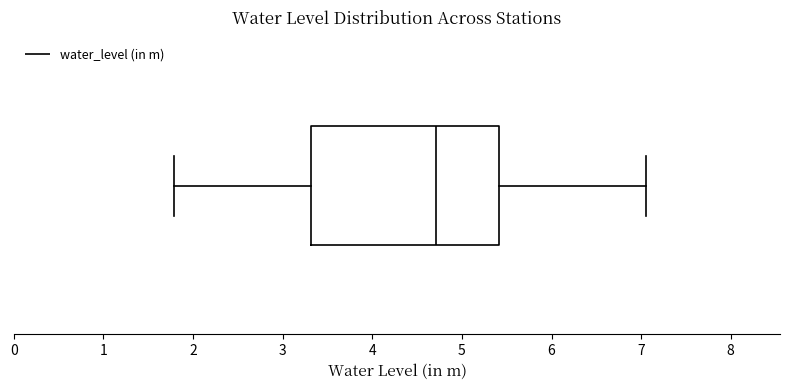

Transcribe this box plot: give where the median line is, the range the box spans, and where the two whiskers end, as read against the x-axis. The values are not printed on the chart, so give them approximately, as read against the axis.

median 4.7, box 3.3 to 5.4, whiskers 1.8 to 7.1